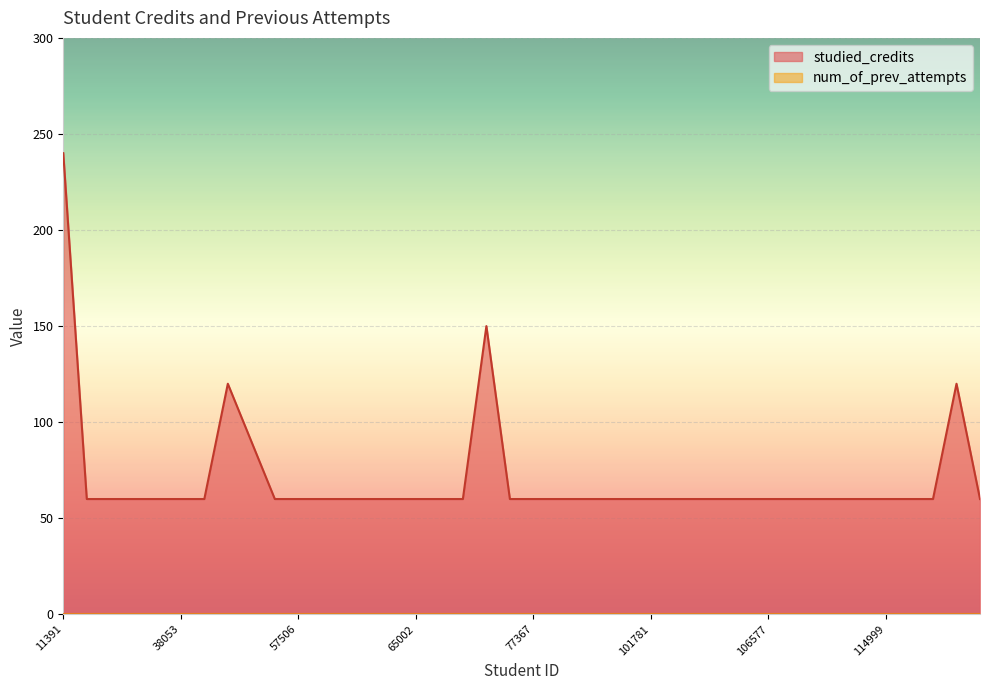

Reading left to right, extract all data points from this chart.

240	60	60	60	60	60	60	120	90	60	60	60	60	60	60	60	60	60	150	60	60	60	60	60	60	60	60	60	60	60	60	60	60	60	60	60	60	60	120	60